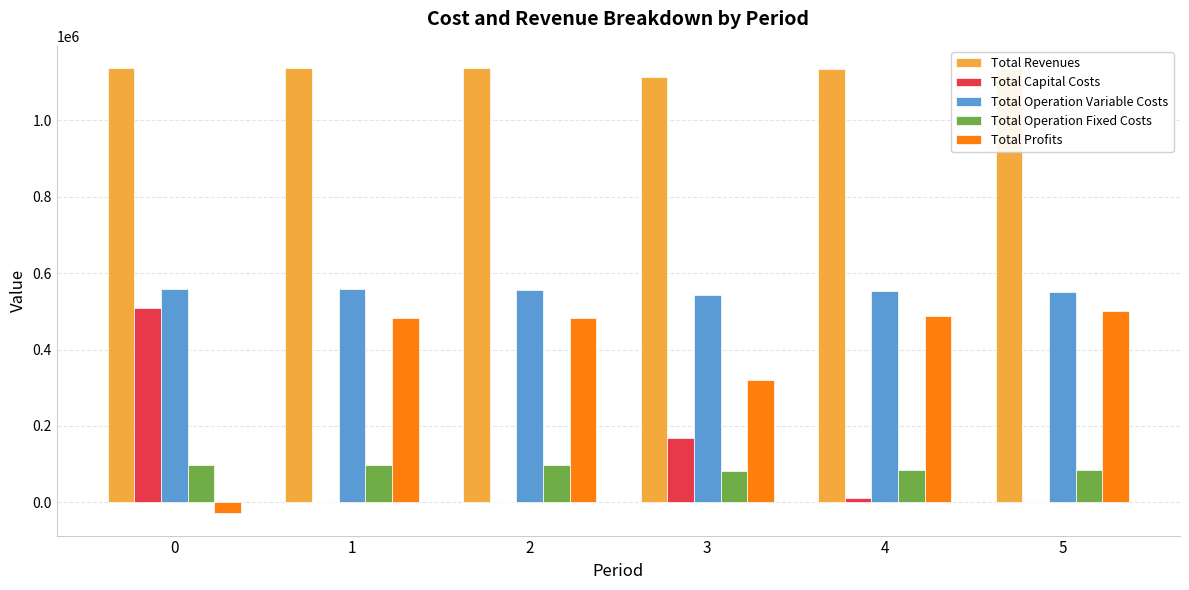

What is the greatest value displayed?

1136862.7